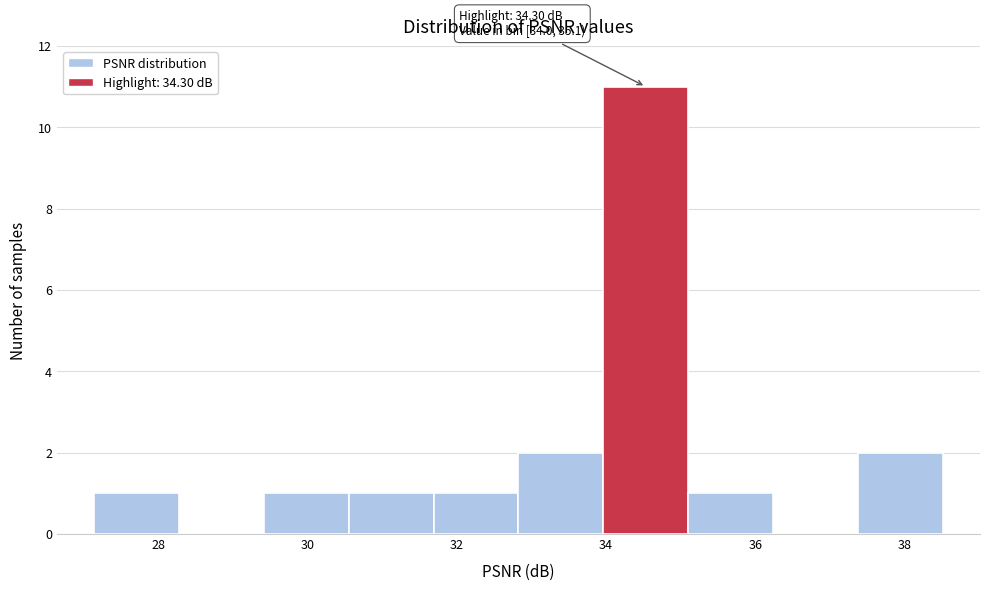

Over which range of the x-axis is the bar tallest?

34.0 to 35.2